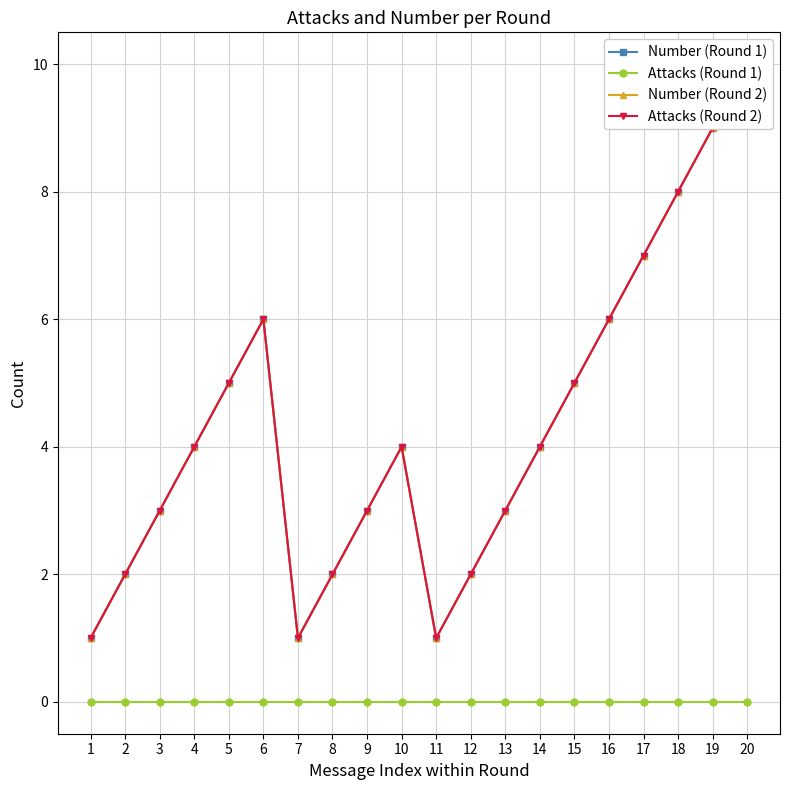

Is the value of Attacks (Round 2) at 19 greater than the value of Attacks (Round 1) at 17?

Yes